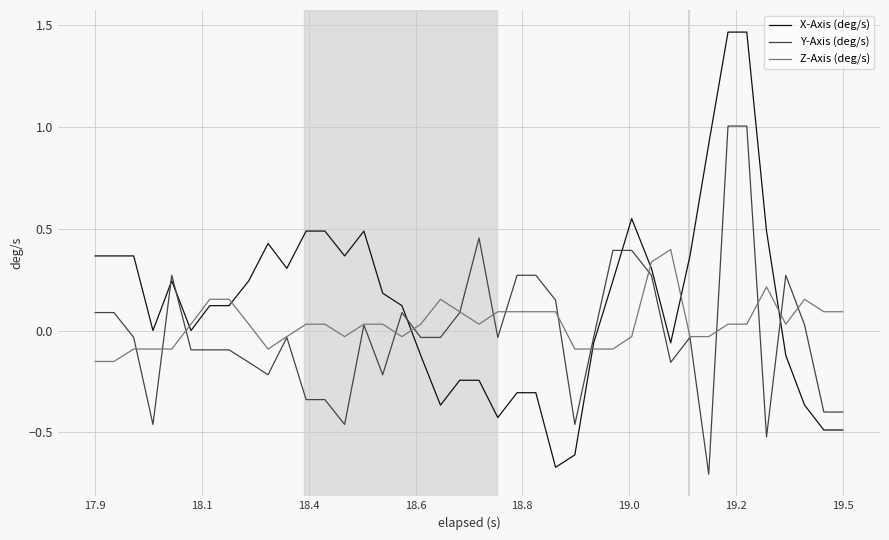

Which series has the largest total across all categories?

X-Axis (deg/s)